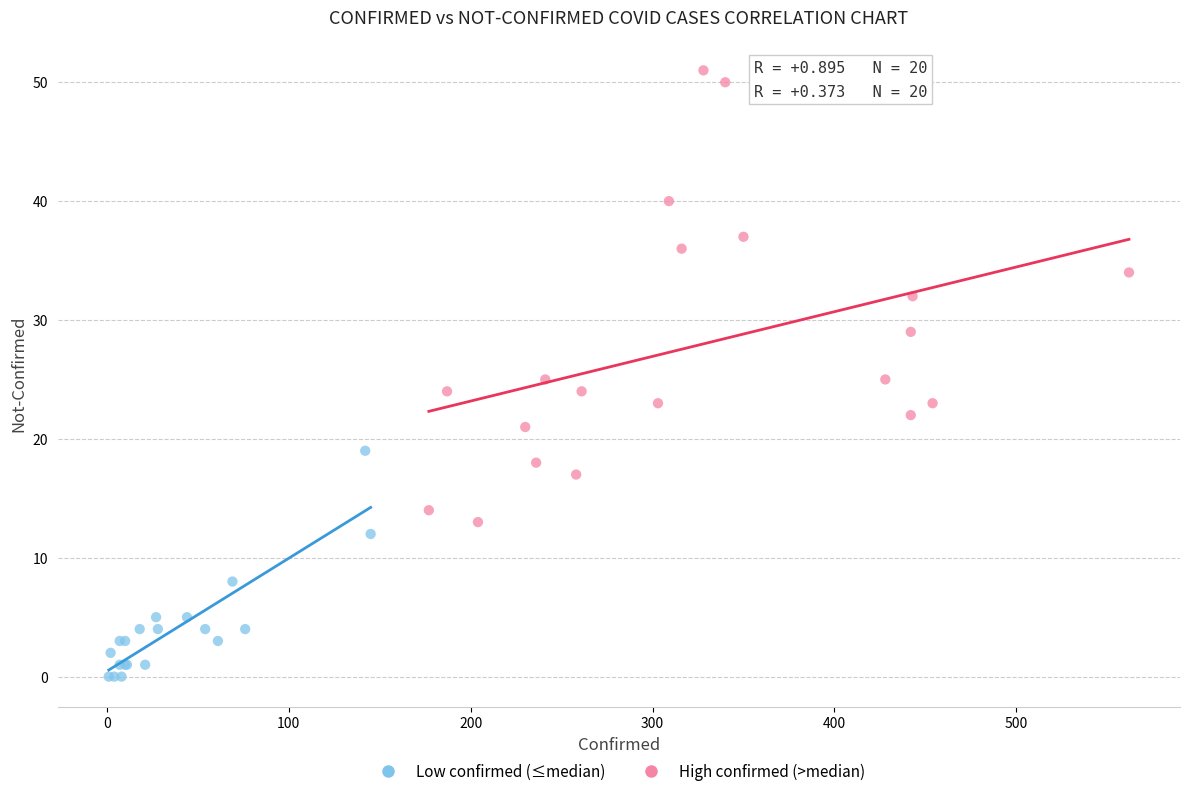

Which series contains the lowest Y value?

Low confirmed (≤median)